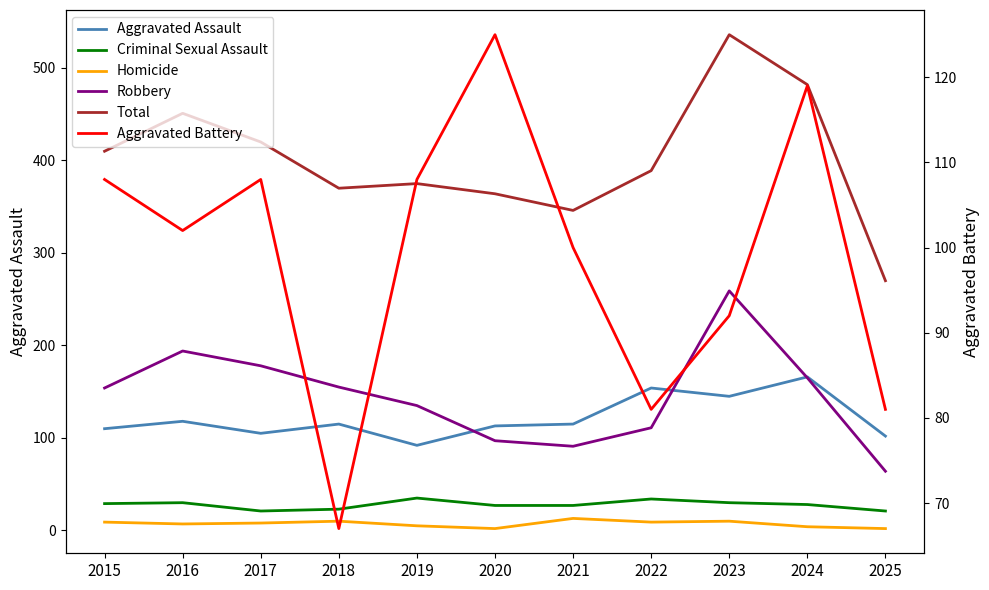

What is the minimum value for Criminal Sexual Assault?

21